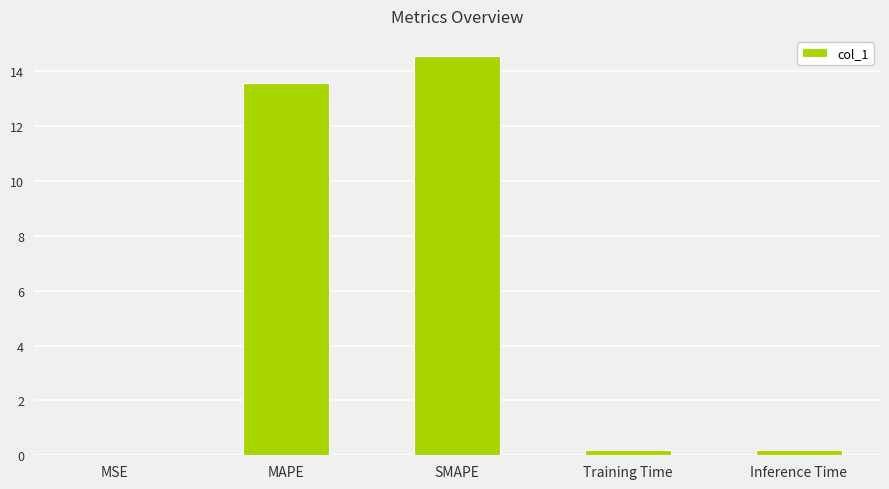

Between Training Time and MAPE, which is larger?

MAPE